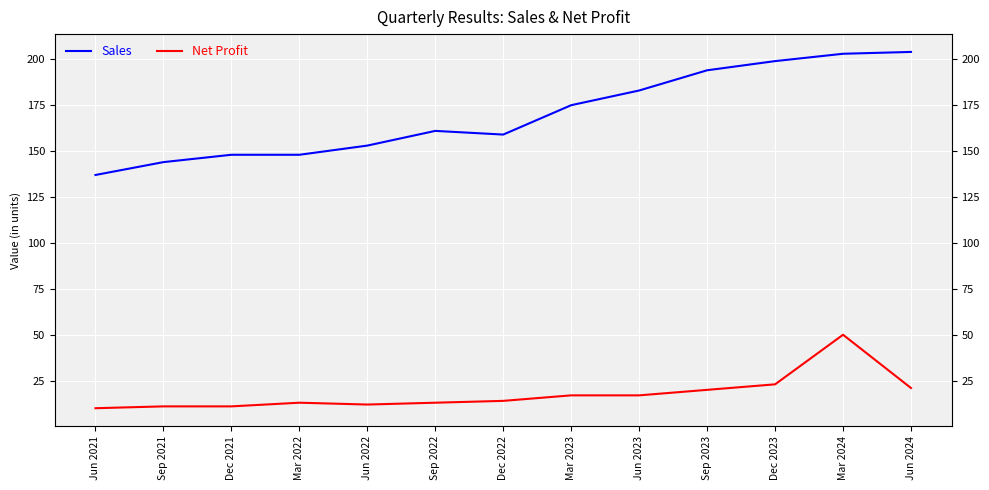

Between Sep 2022 and Jun 2023, which series saw the biggest shift?

Sales